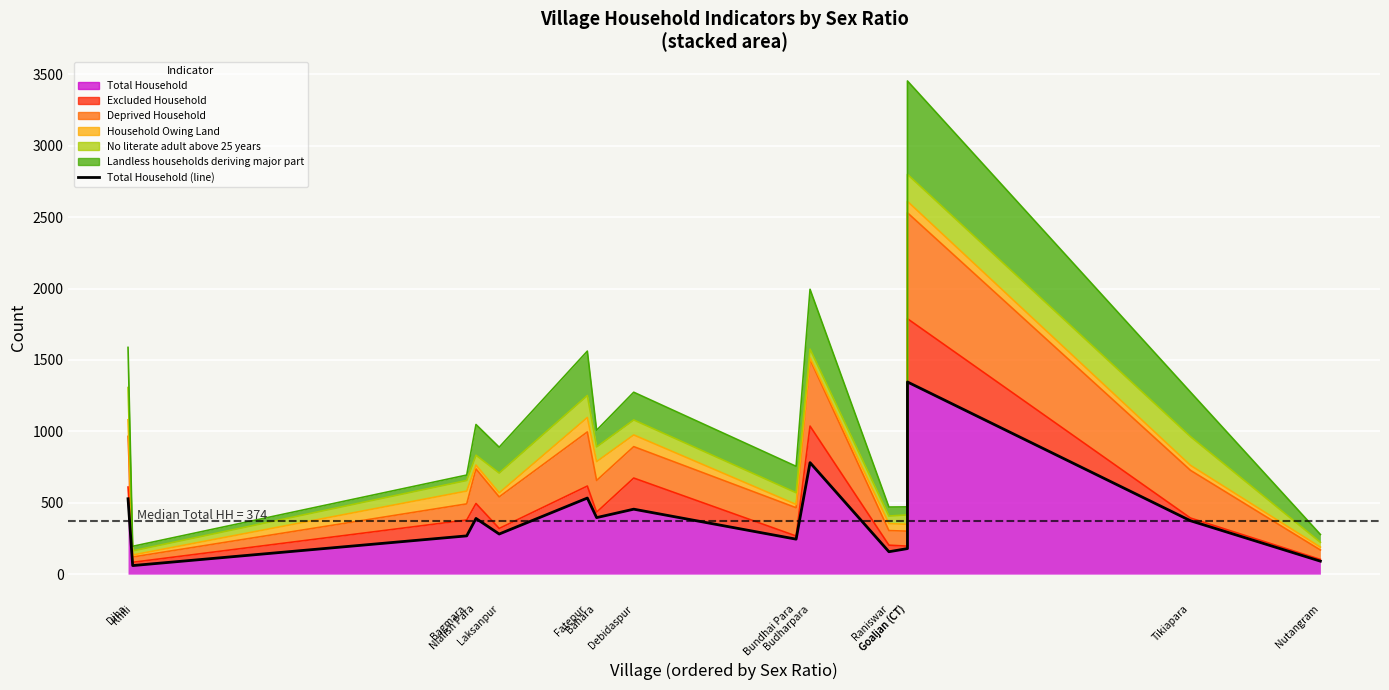

What is the difference between the values at Goaljan (CT) and Budharpara?

565